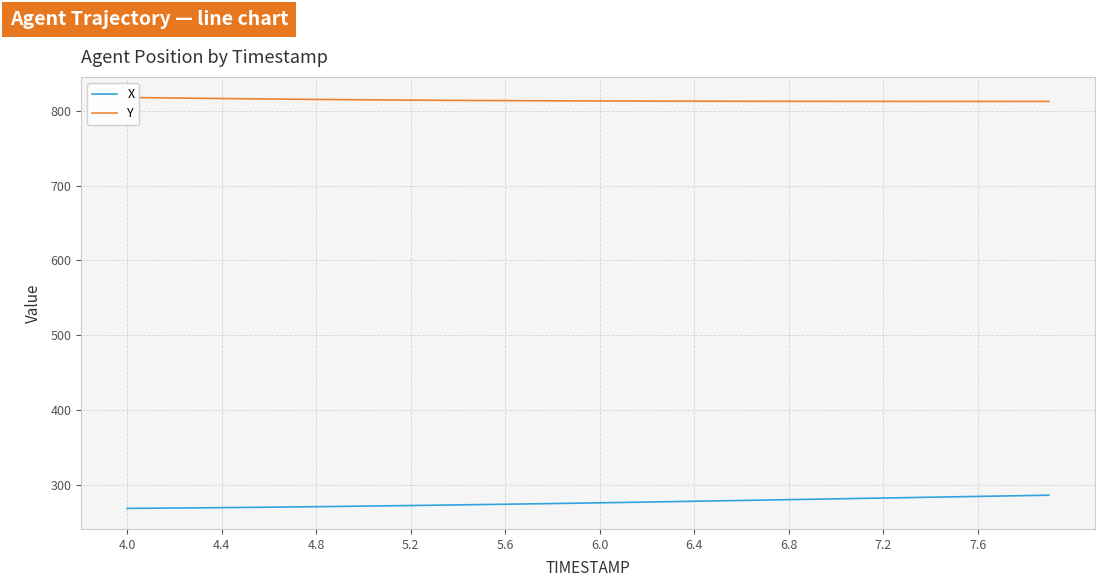

What is the difference between the second highest and minimum values in the Y series?

5.0